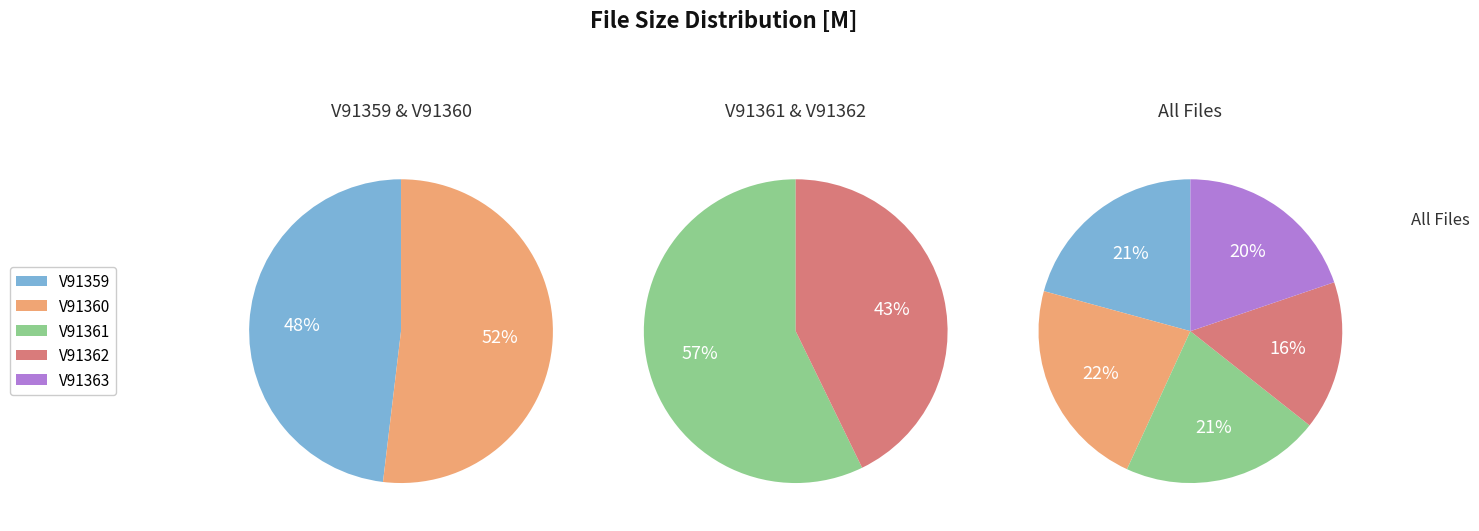

Does V91361 account for over 50% of the chart?

No